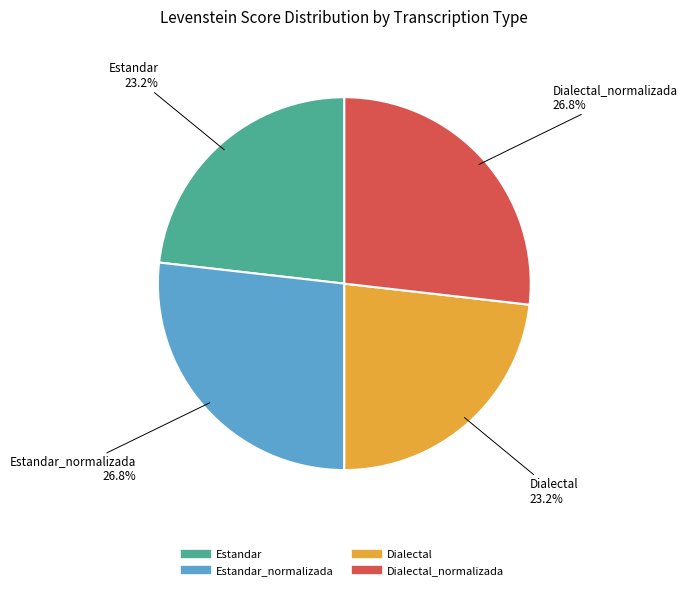

Does any single category account for the majority?

No